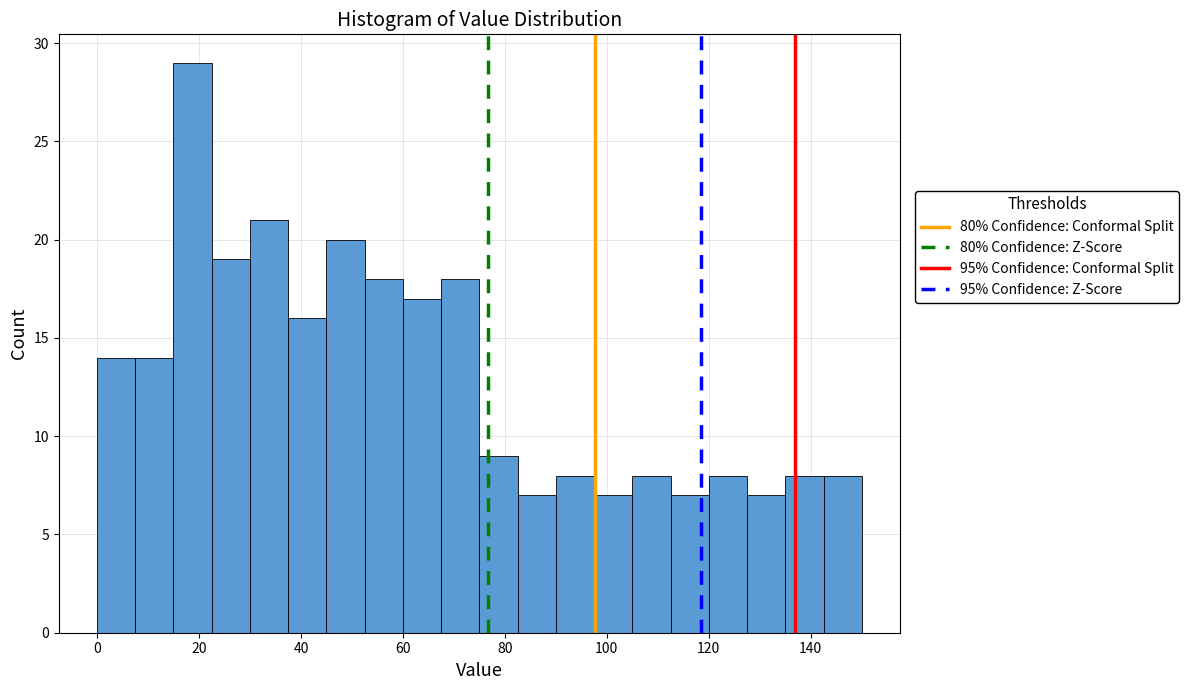

Around what value on the x-axis is the tallest bar? Give the approximate position of its centre, as read against the axis.

18